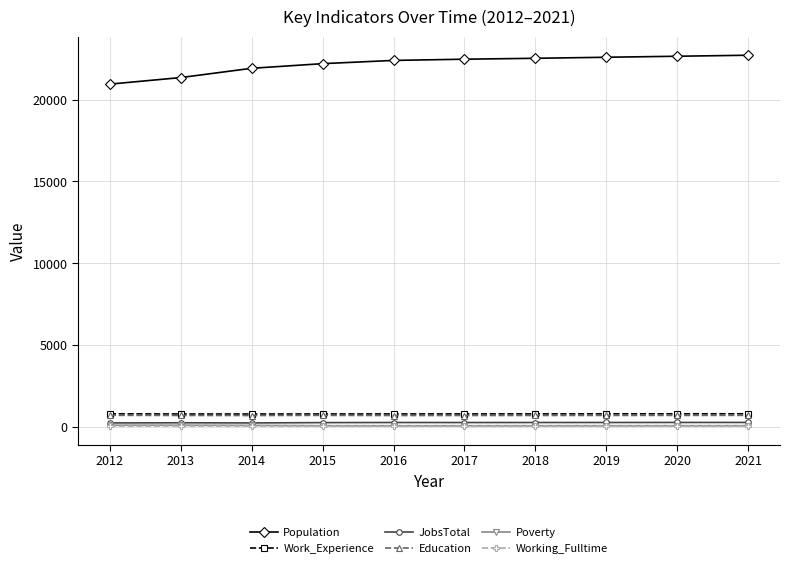

Count the number of categories in the chart.

10